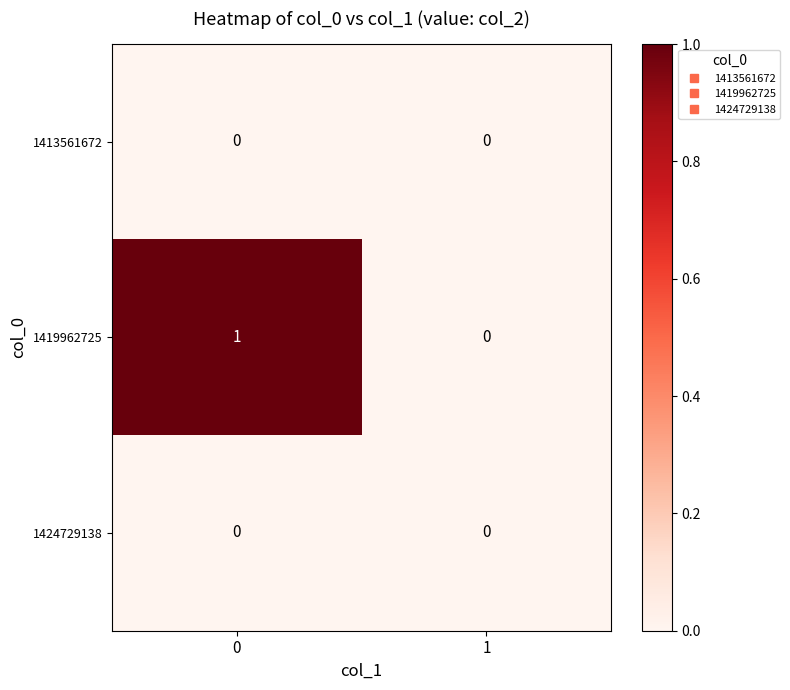

What is the difference between the highest and lowest values at 0?

1